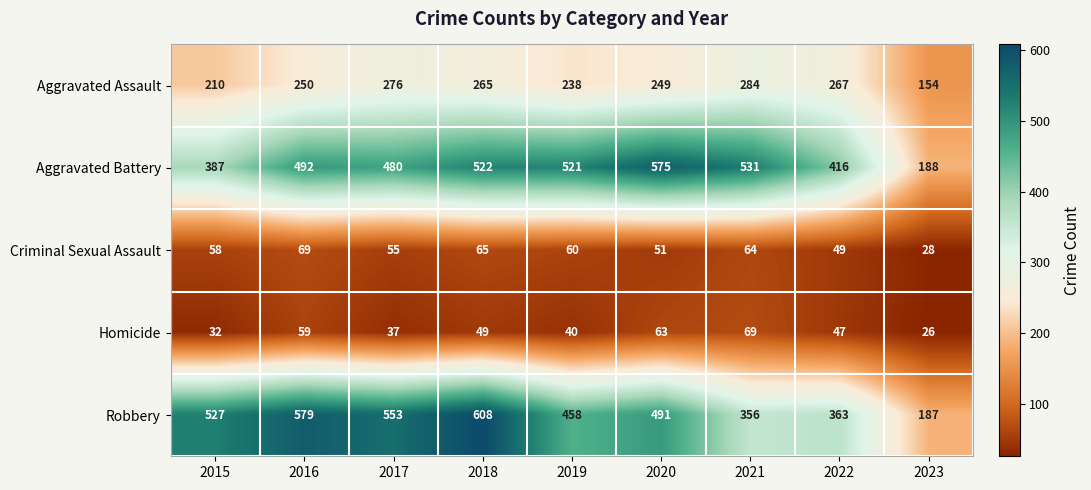

At which label is Homicide closest to 47?

2022